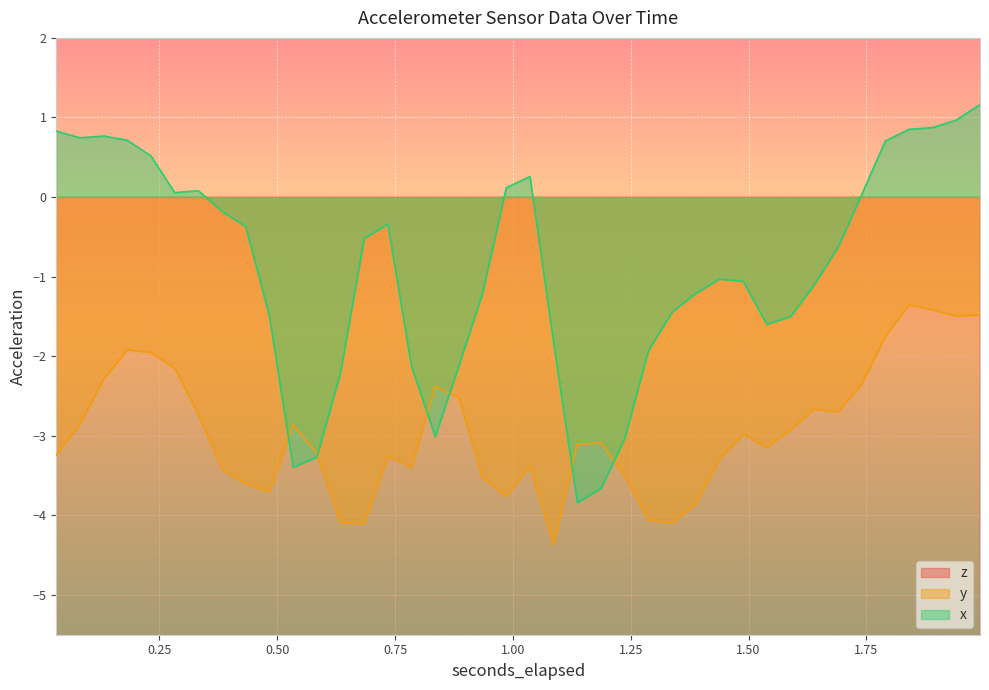

Which series changed the most between 0.8352236328125 and 1.840265380859375?

x